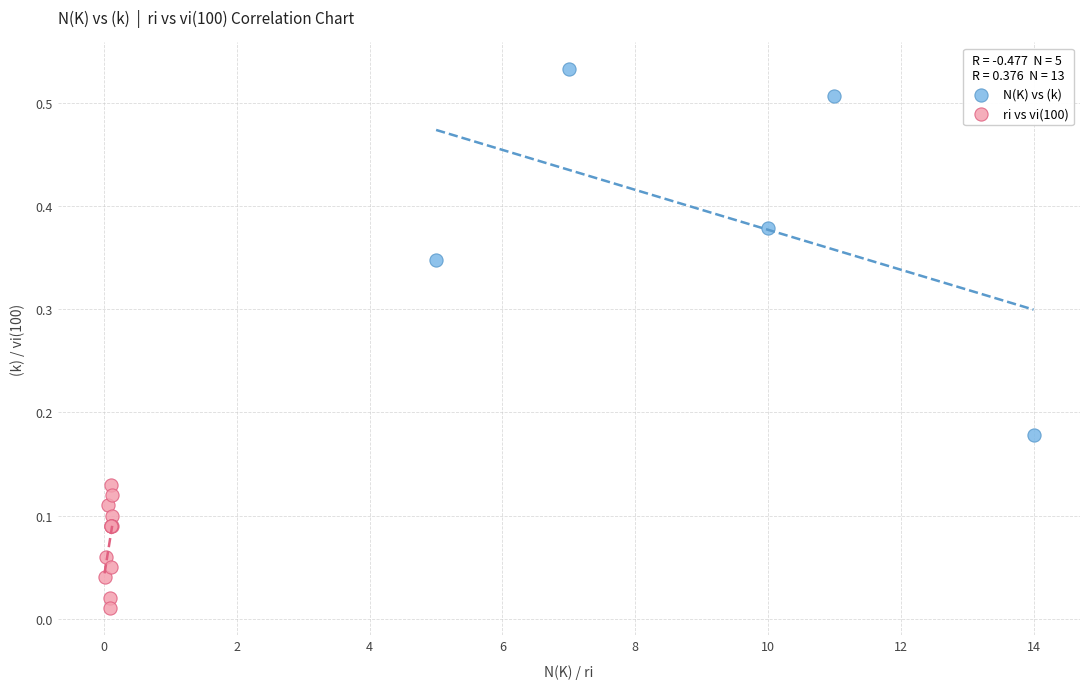

Which series contains the highest Y value?

N(K) vs (k)